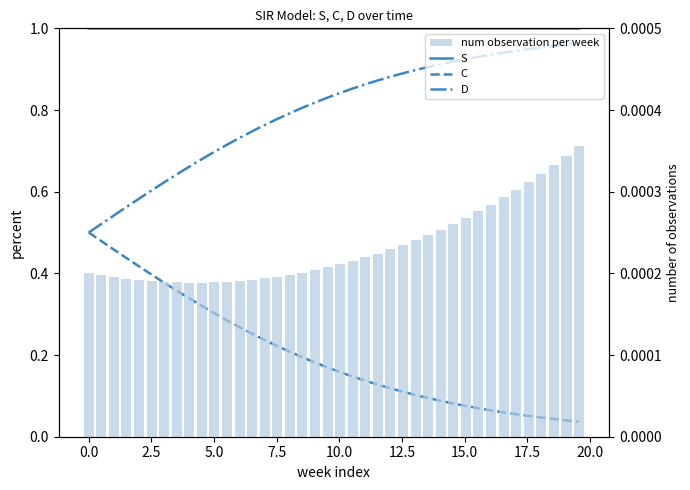

What is the greatest value displayed?

1.0